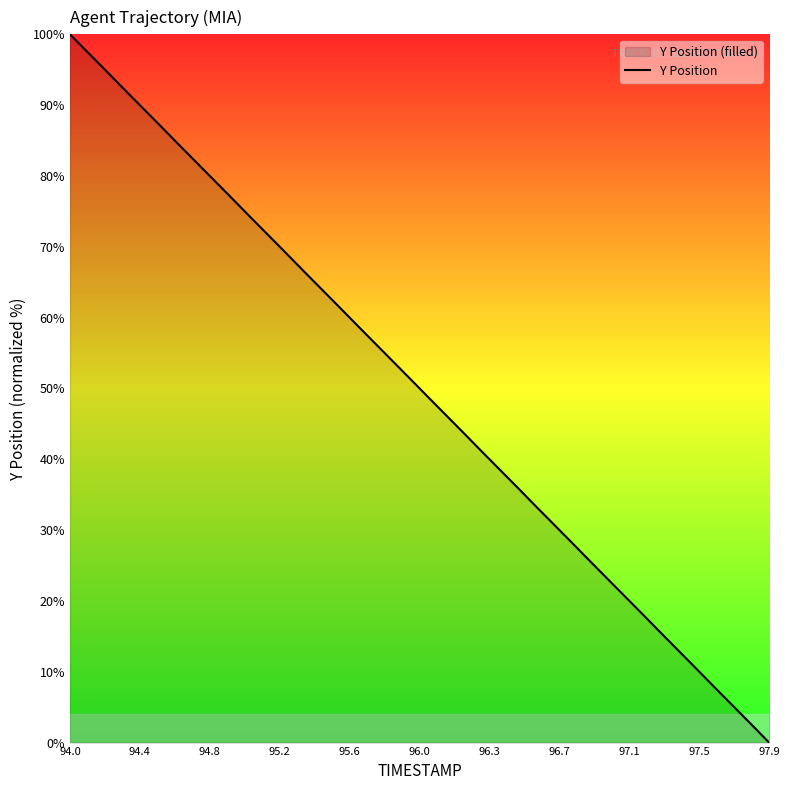

At which category does the chart reach its peak across all series?

94.0